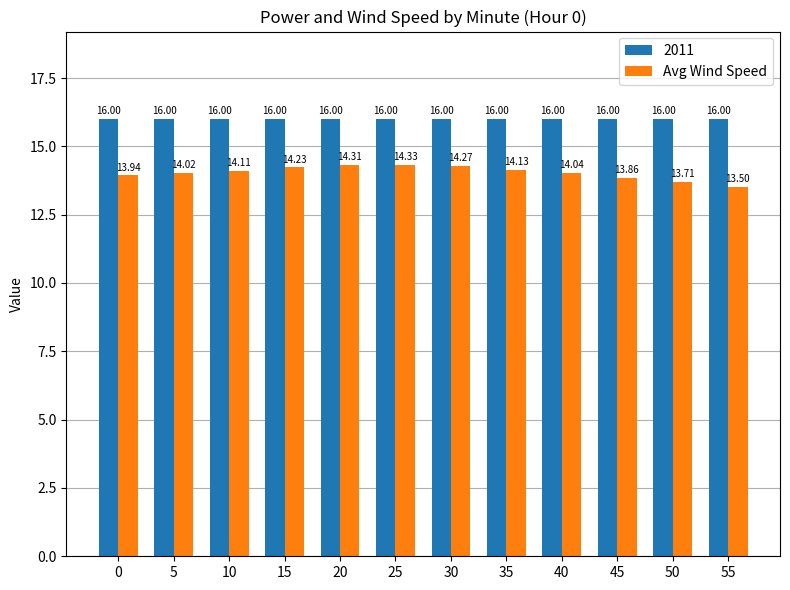

Rank the series by their maximum value, from lowest to highest.

Avg Wind Speed, 2011